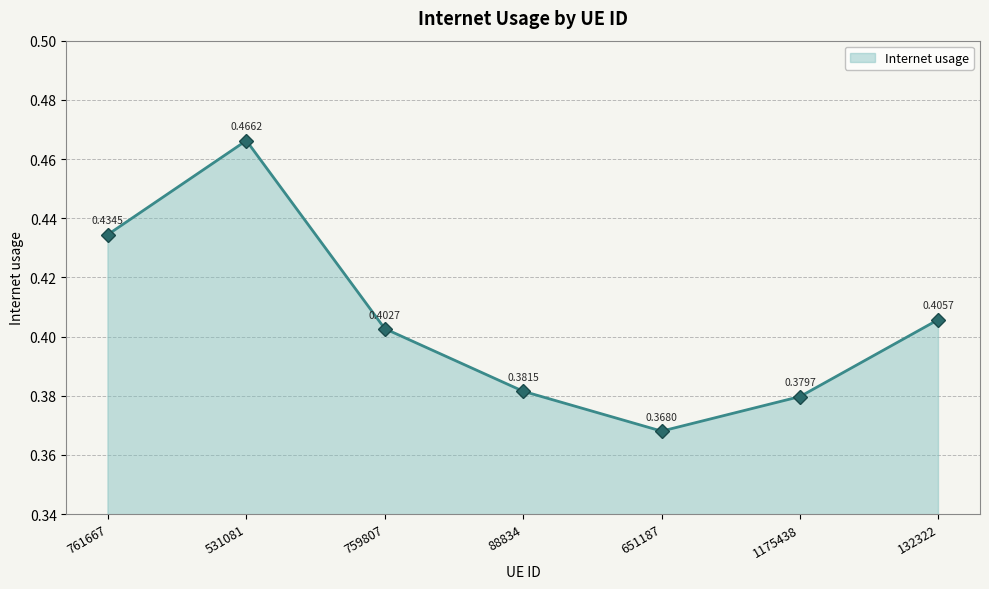

How many categories are shown in the chart?

7